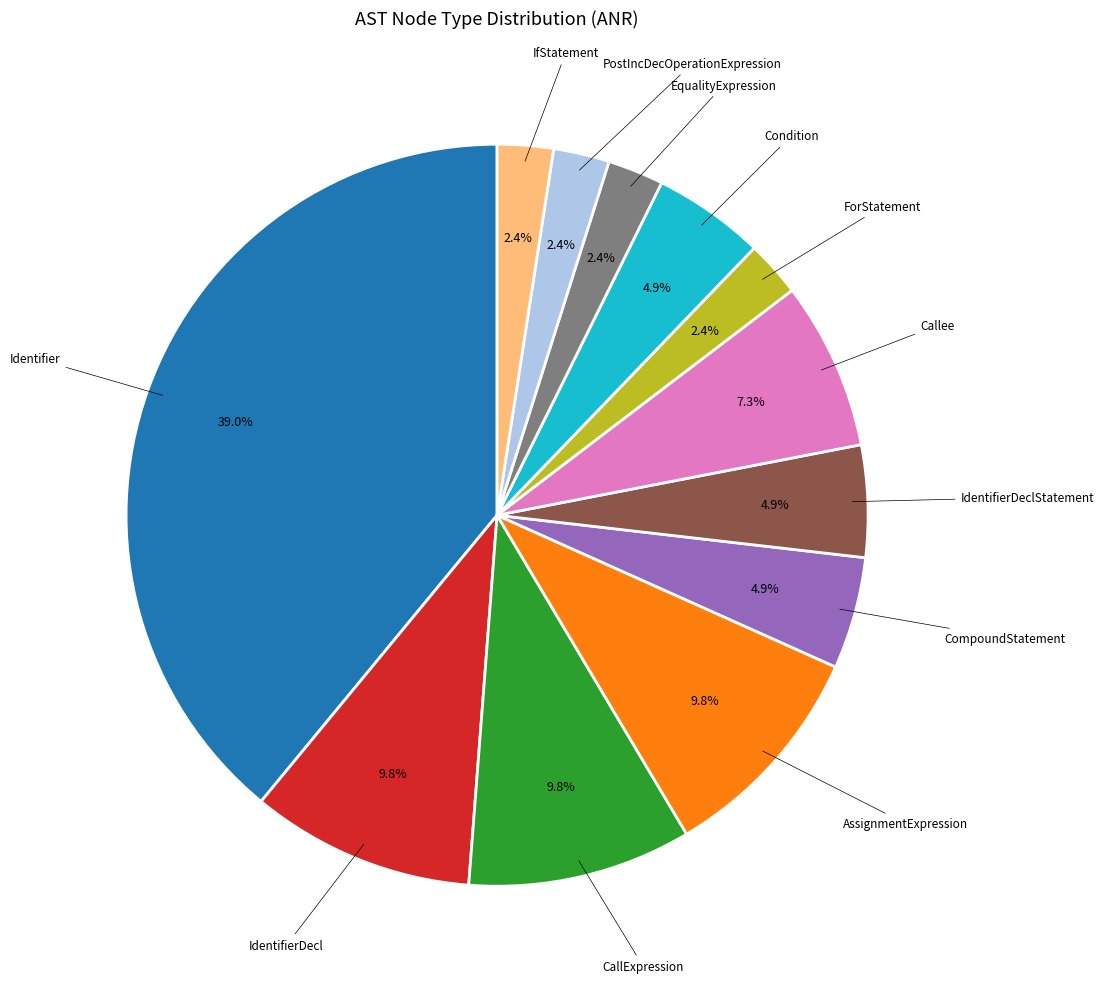

True or false: IdentifierDeclStatement accounts for 11% of the total.

False